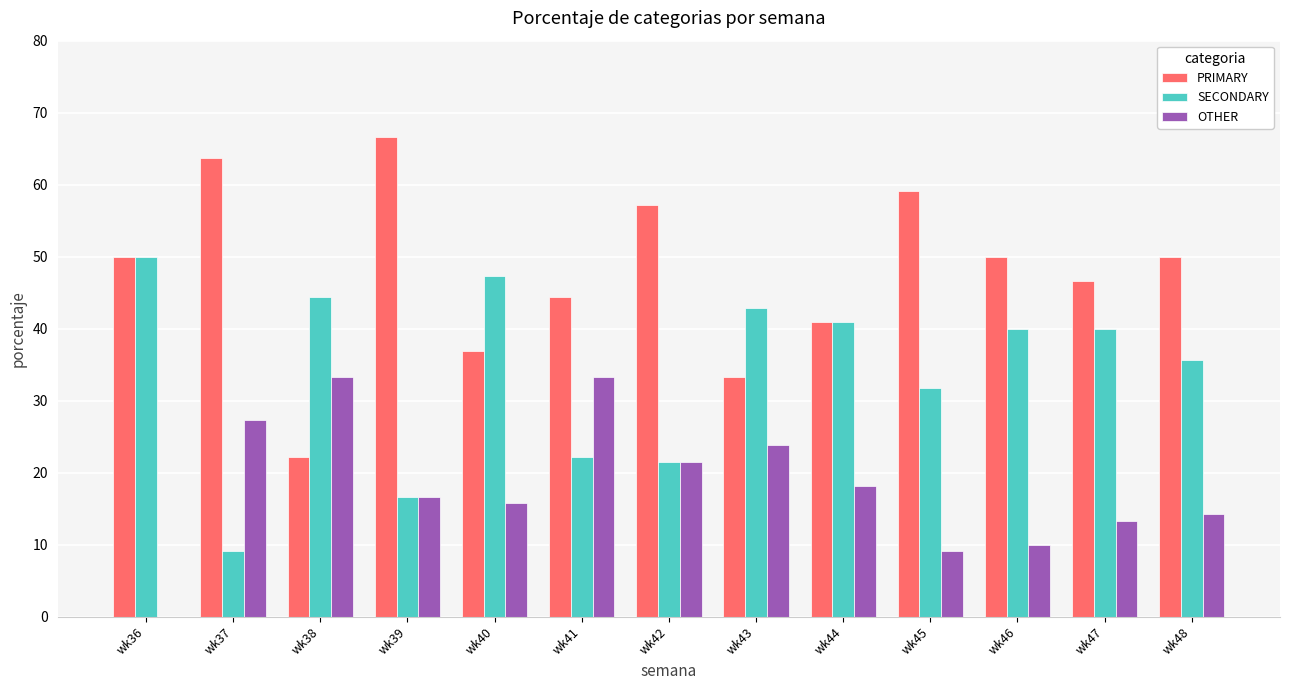

Which series changed the most between wk38 and wk48?

PRIMARY